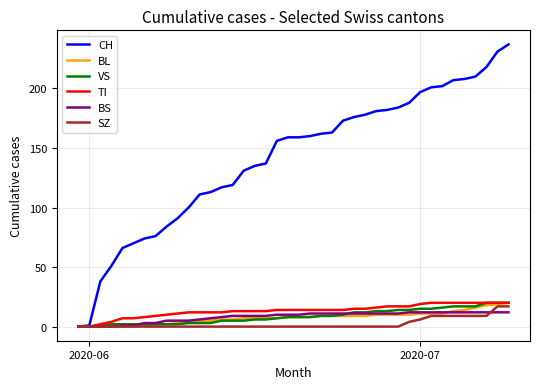

What is the maximum value shown in the chart?

237